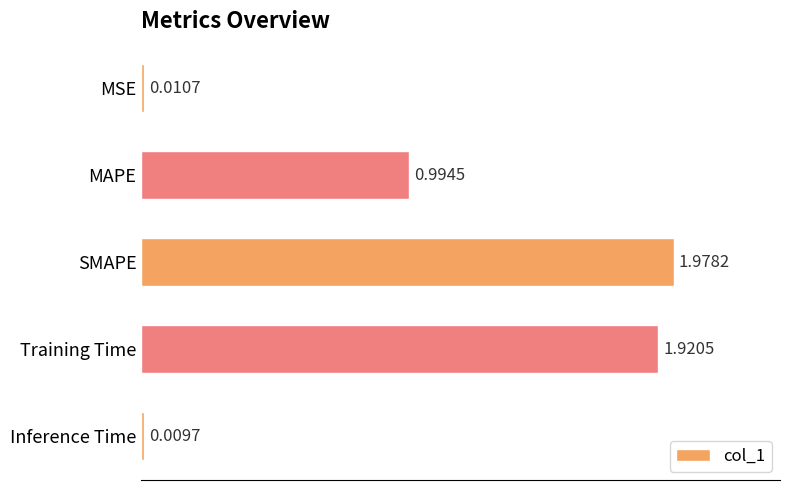

Rank the categories by value from highest to lowest.

SMAPE, Training Time, MAPE, MSE, Inference Time